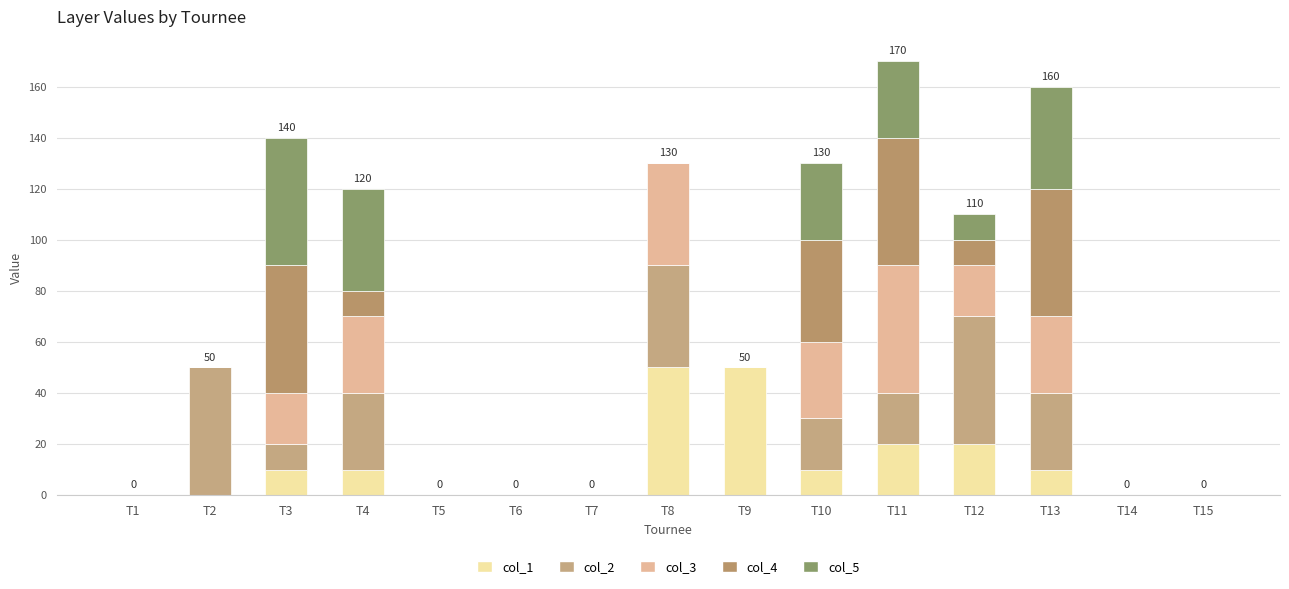

Does the chart contain stacked bars?

Yes